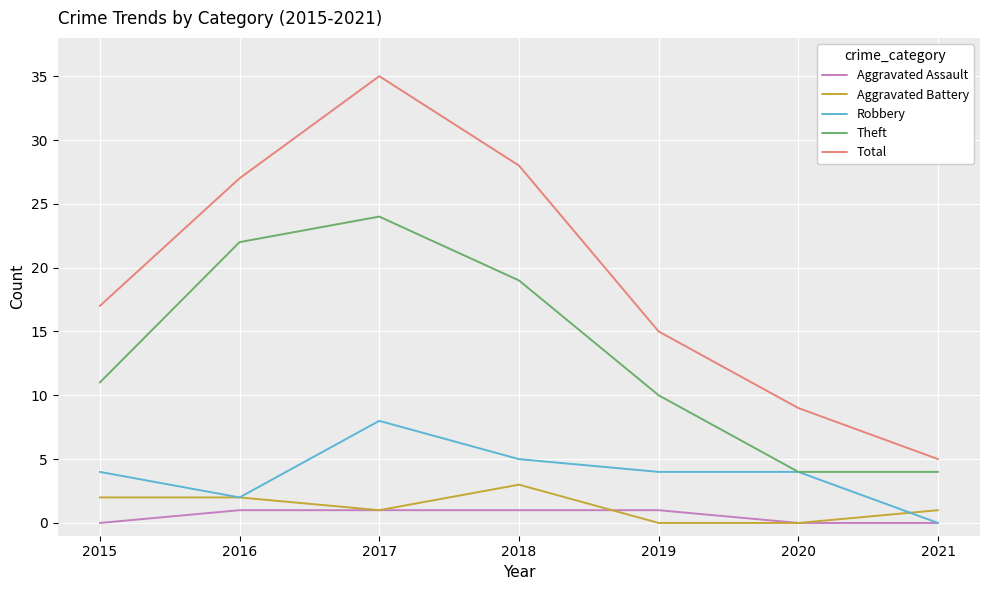

What is the maximum value shown in the chart?

35